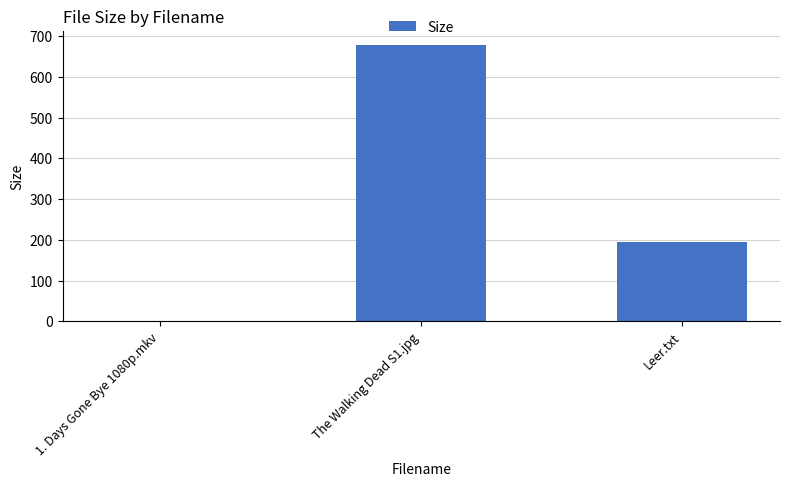

How many categories are shown in the chart?

3